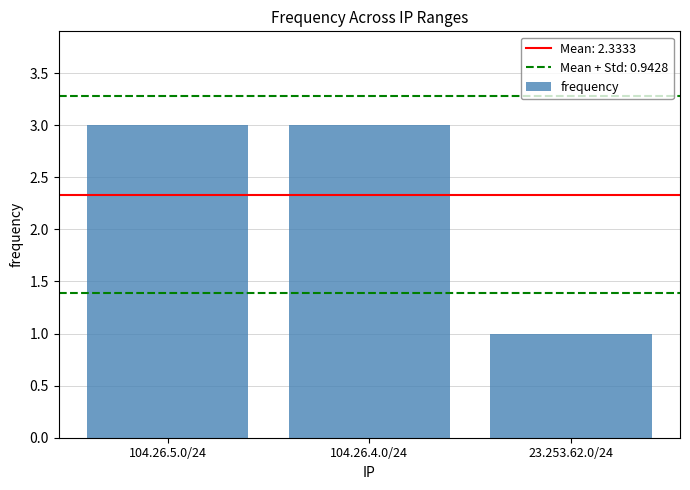

The chart shows a value of 2 at 23.253.62.0/24. True or false?

False